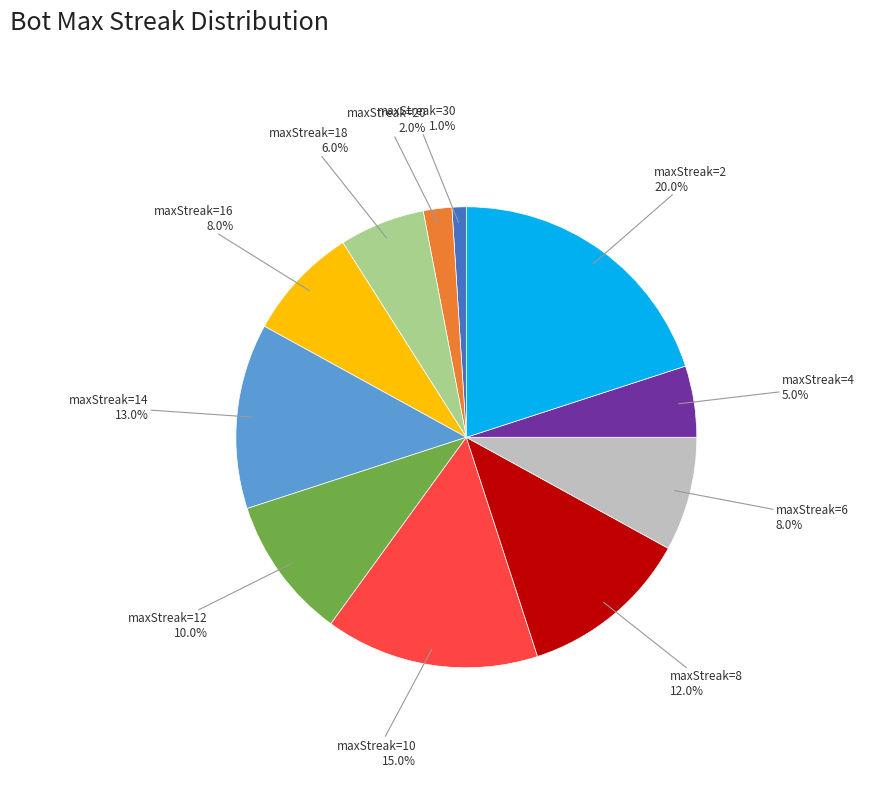

Is there any slice that represents more than half of the pie?

No